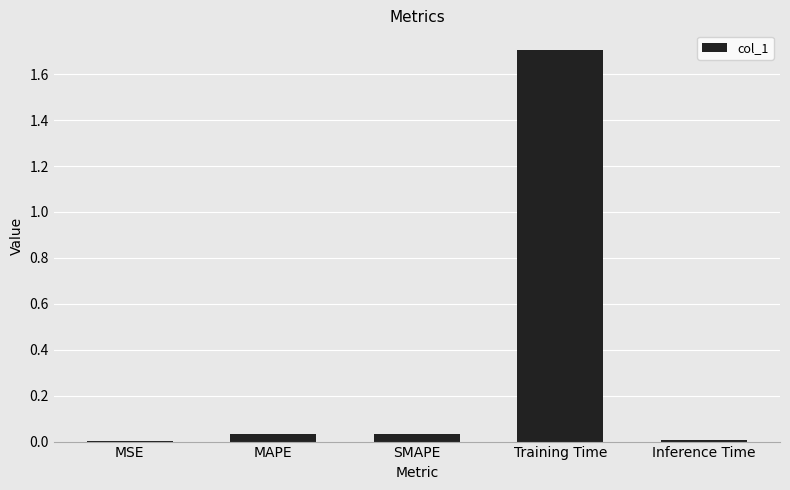

Count the number of data series in this chart.

1